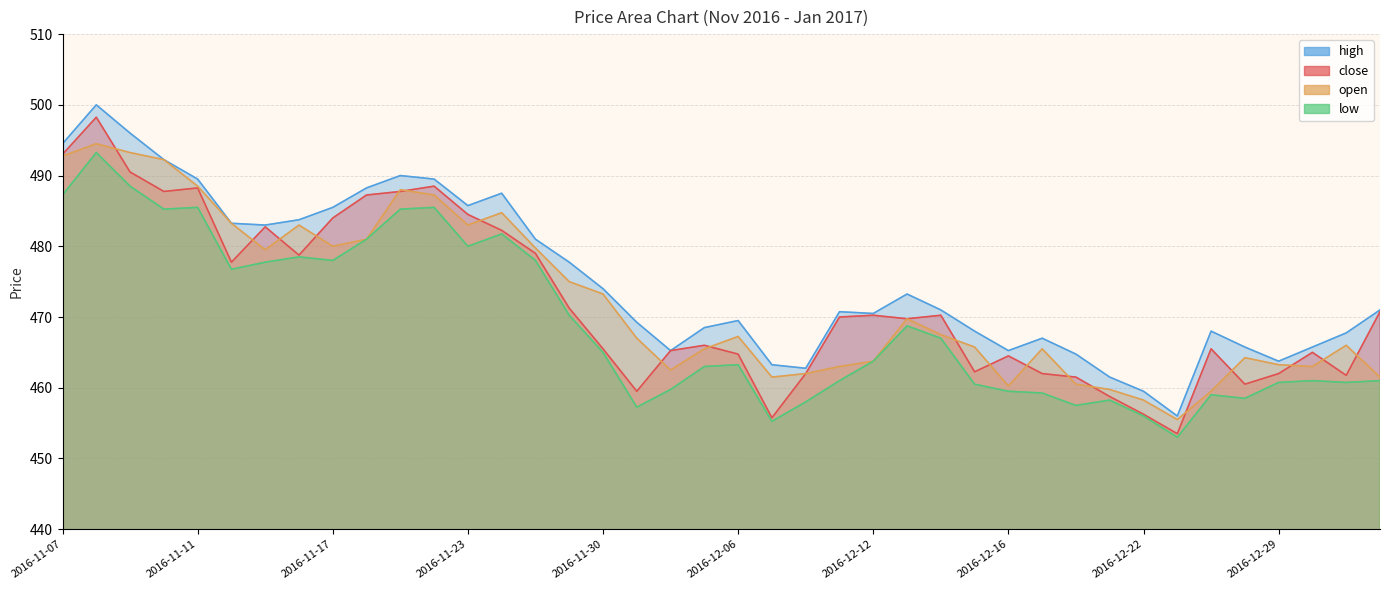

Reading left to right, what are all the values shown in this chart?

close: 493.0	498.2	490.5	487.8	488.2	477.8	482.8	478.8	484.0	487.2	487.8	488.5	484.5	482.2	479.0	471.2	465.5	459.5	465.2	466.0	464.8	455.8	462.0	470.0	470.2	469.8	470.2	462.2	464.5	462.0	461.5	458.8	456.2	453.5	465.5	460.5	462.0	465.0	461.8	470.8
high: 494.5	500.0	496.0	492.2	489.5	483.2	483.0	483.8	485.5	488.2	490.0	489.5	485.8	487.5	481.0	477.8	474.0	469.2	465.2	468.5	469.5	463.2	462.8	470.8	470.5	473.2	471.0	468.0	465.2	467.0	464.8	461.5	459.5	456.0	468.0	465.8	463.8	465.8	467.8	471.0
low: 487.2	493.2	488.5	485.2	485.5	476.8	477.8	478.5	478.0	481.0	485.2	485.5	480.0	481.8	478.0	470.2	465.0	457.2	459.8	463.0	463.2	455.2	458.0	461.0	463.8	468.8	467.0	460.5	459.5	459.2	457.5	458.2	456.0	453.0	459.0	458.5	460.8	461.0	460.8	461.0
open: 492.8	494.5	493.2	492.2	488.5	483.2	479.5	483.0	480.0	481.0	488.0	487.2	483.0	484.8	479.8	475.0	473.2	467.0	462.5	465.5	467.2	461.5	462.0	463.0	463.8	469.8	467.5	465.8	460.2	465.5	460.5	459.8	458.2	455.5	459.5	464.2	463.2	463.0	466.0	461.5